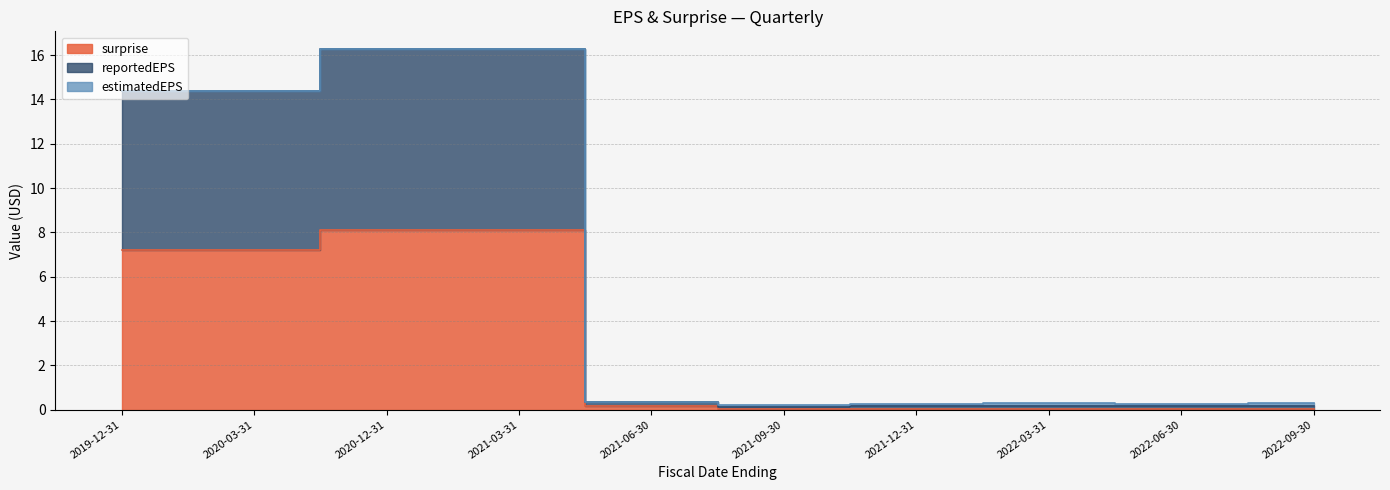

The reportedEPS series shows 0.2 at 2021-09-30. True or false?

True